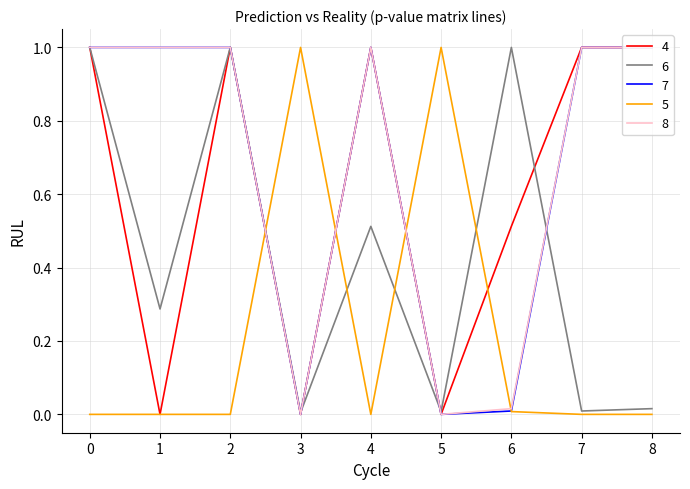

The 7 series shows 0.0 at 5. True or false?

True